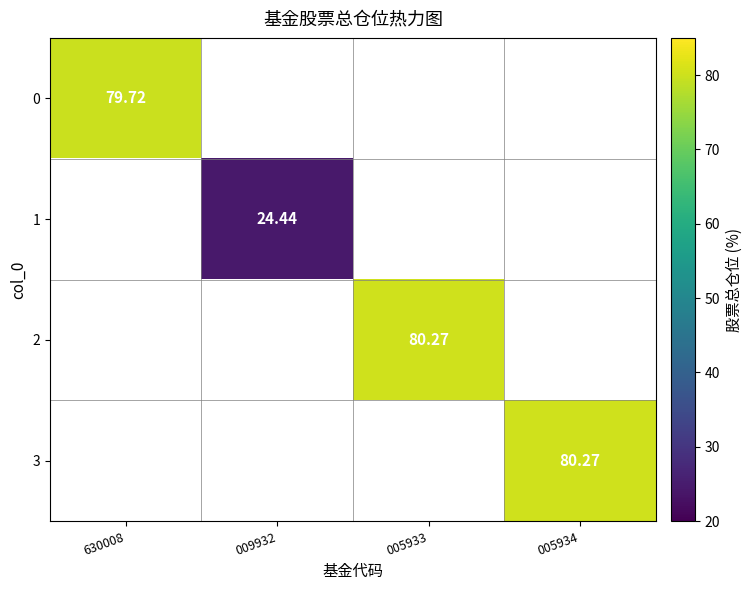

What is the minimum value shown in the chart?

24.4